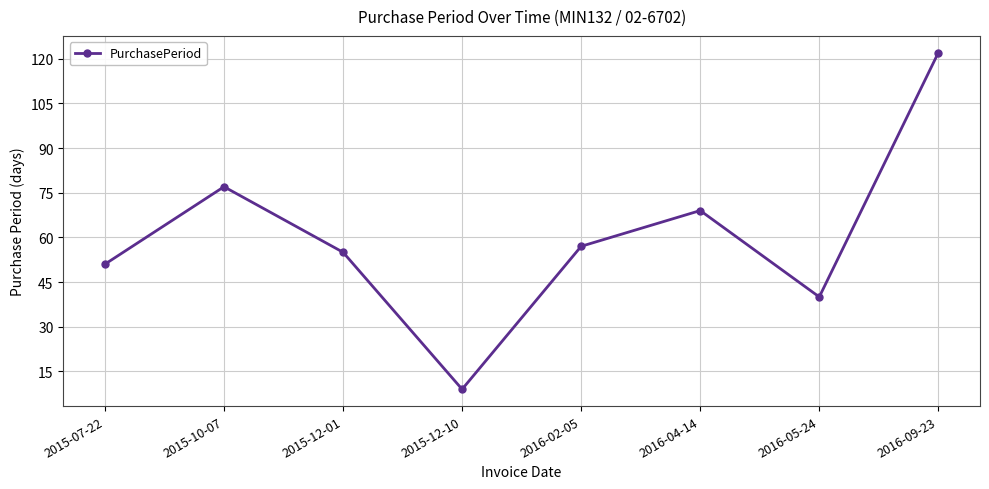

What is the difference between the second highest and minimum values?

68